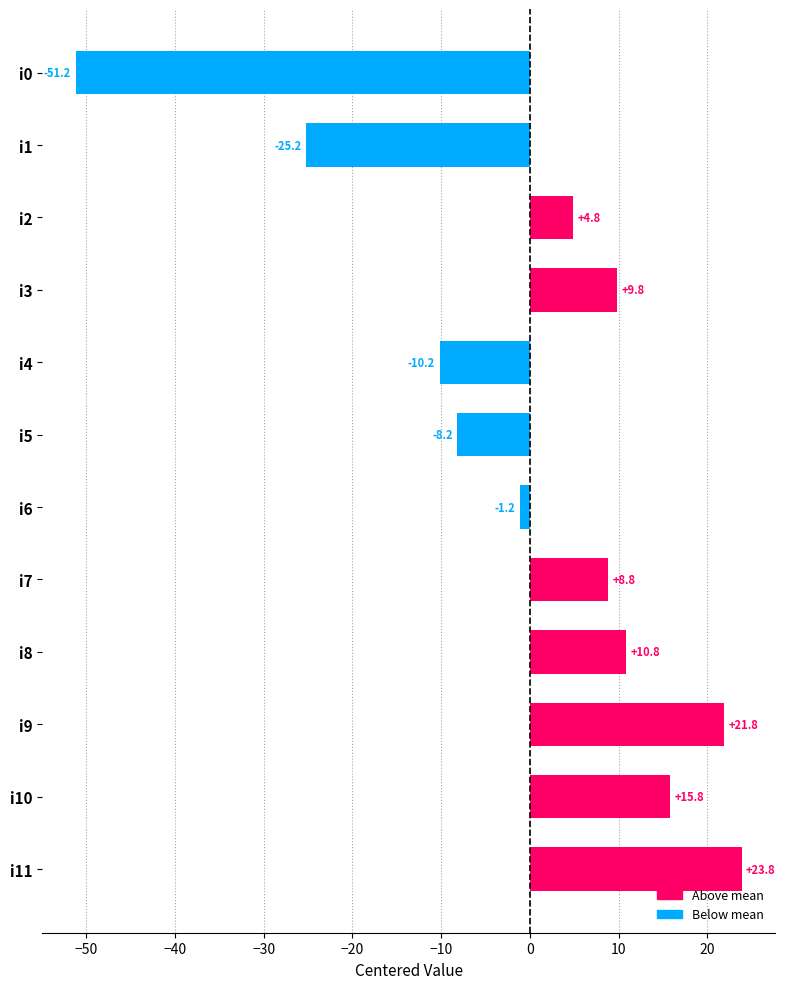

At which label is the value closest to -13?

i4